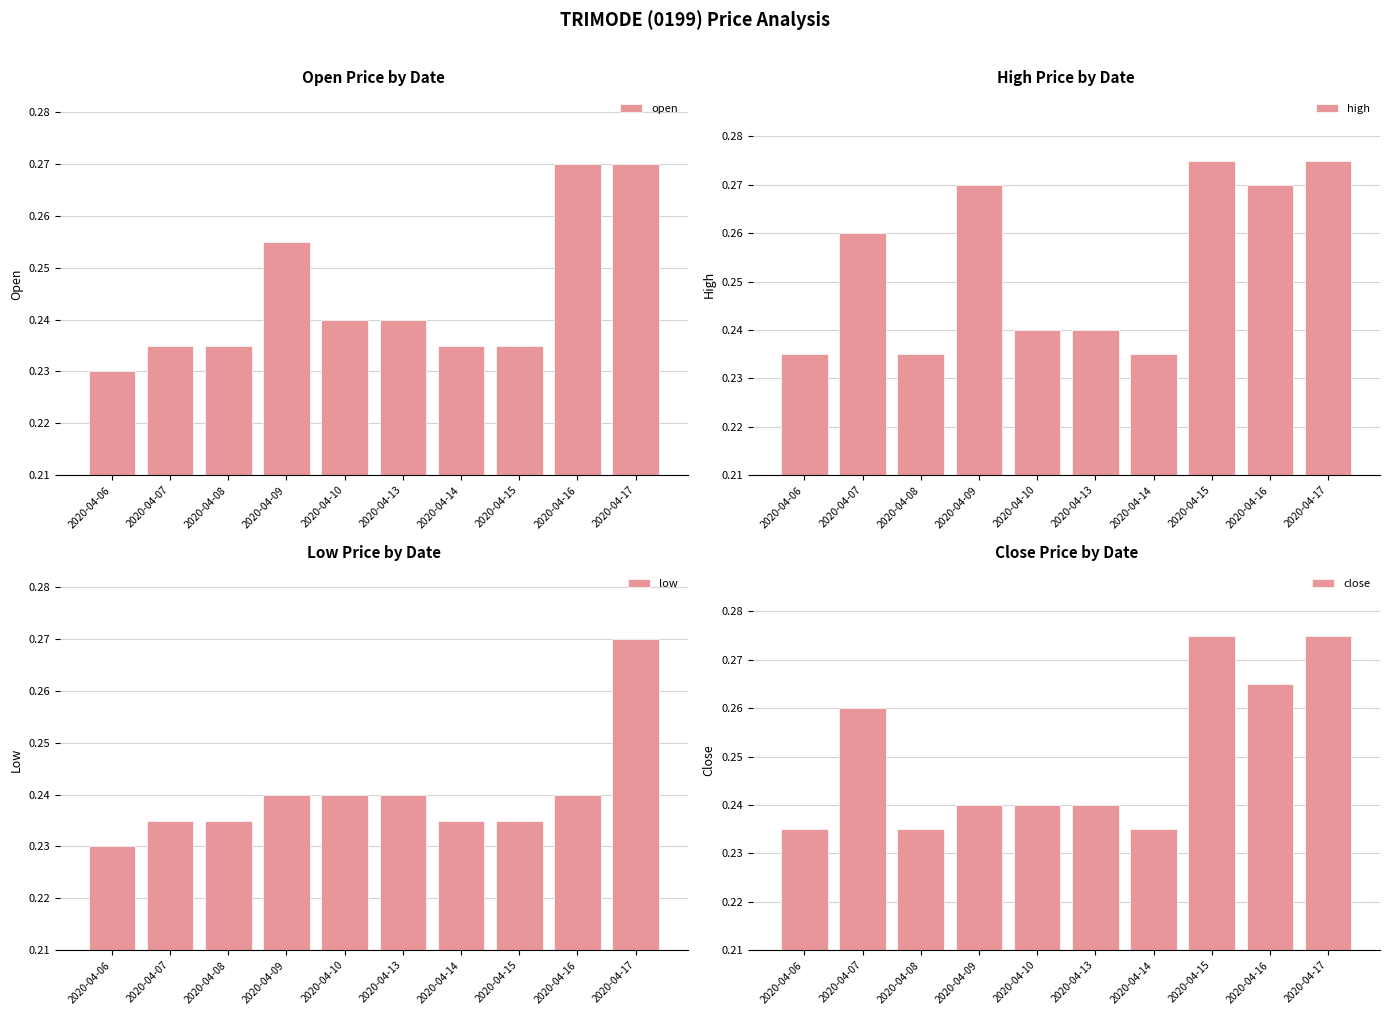

Reading left to right, list all the values displayed in this chart.

open: 0.2	0.2	0.2	0.3	0.2	0.2	0.2	0.2	0.3	0.3
high: 0.2	0.3	0.2	0.3	0.2	0.2	0.2	0.3	0.3	0.3
low: 0.2	0.2	0.2	0.2	0.2	0.2	0.2	0.2	0.2	0.3
close: 0.2	0.3	0.2	0.2	0.2	0.2	0.2	0.3	0.3	0.3